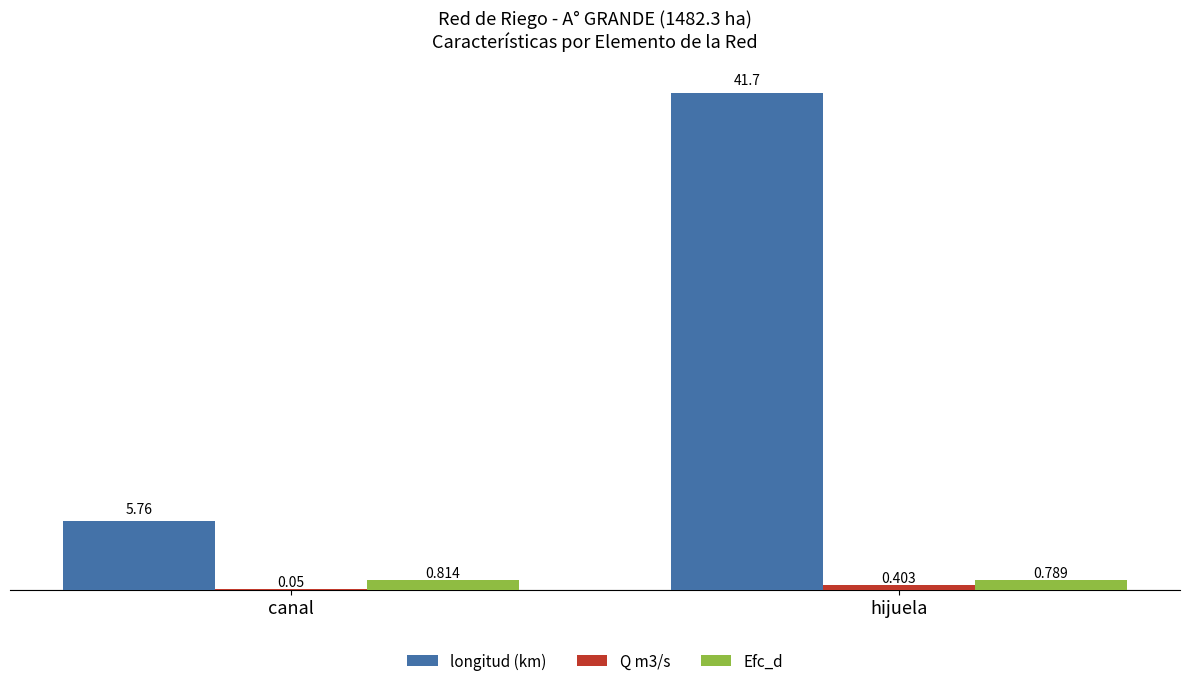

Where does the longitud (km) series first go above 41?

hijuela